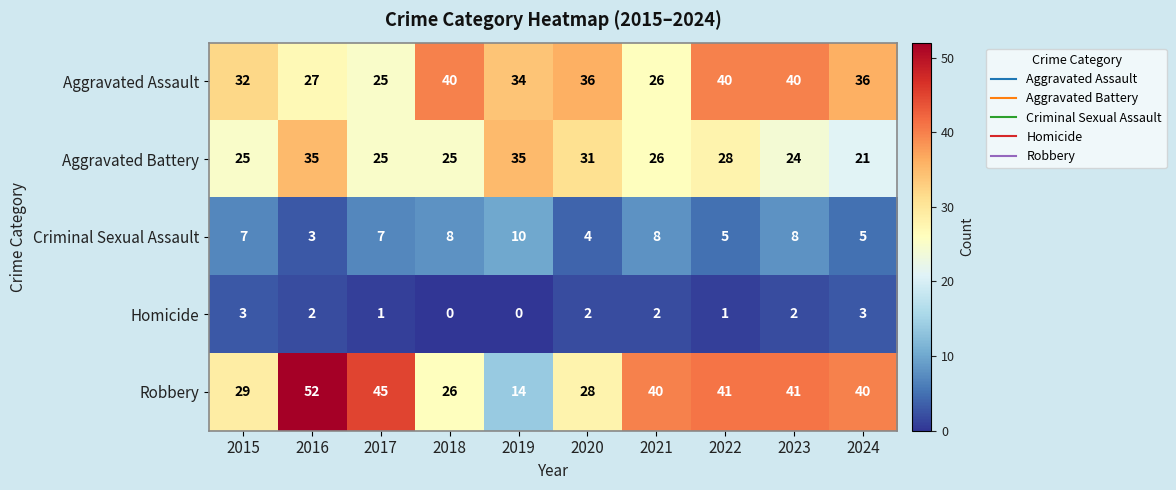

How many Homicide values are between 1 and 2?

6